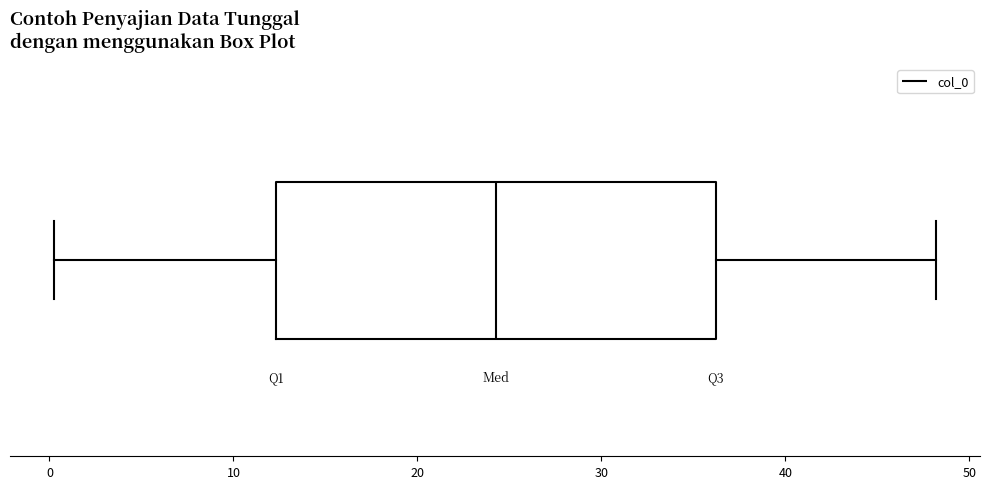

Read this box plot against the x-axis: the position of the median line, the range covered by the box, and the ends of both whiskers. The values are not printed on the chart, so give them approximately, as read against the axis.

median 24, box 12 to 36, whiskers 0 to 48